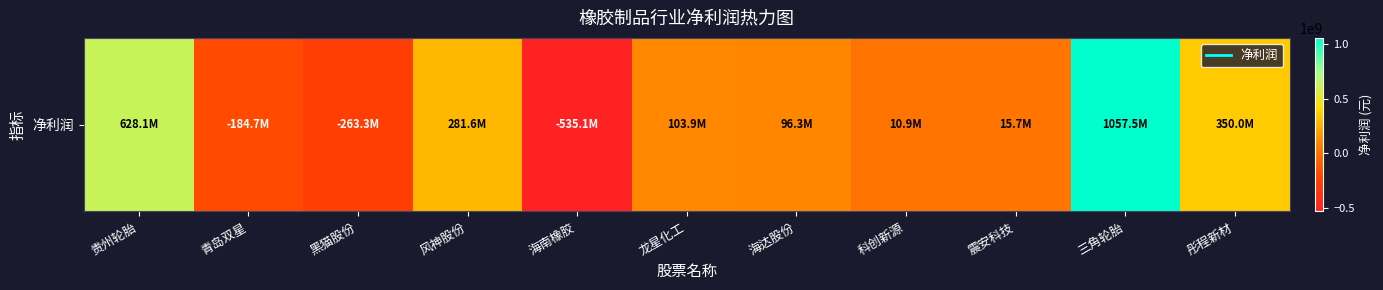

List the labels in order of value, smallest first.

海南橡胶, 黑猫股份, 青岛双星, 科创新源, 震安科技, 海达股份, 龙星化工, 风神股份, 彤程新材, 贵州轮胎, 三角轮胎